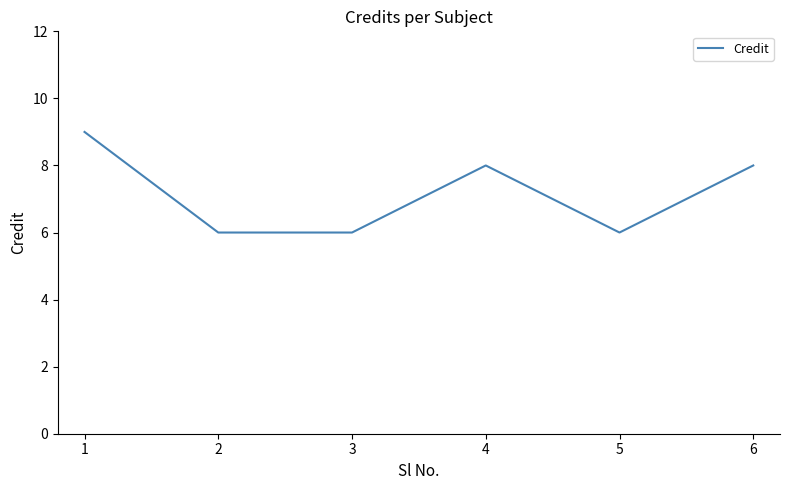

What is the sum of all values?

43